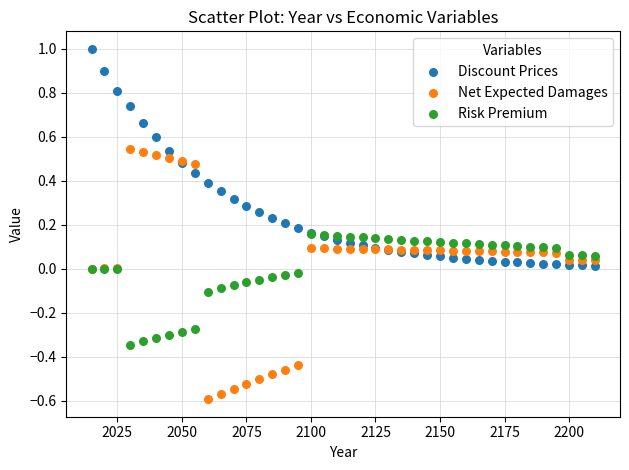

Which series contains the lowest Y value?

Net Expected Damages